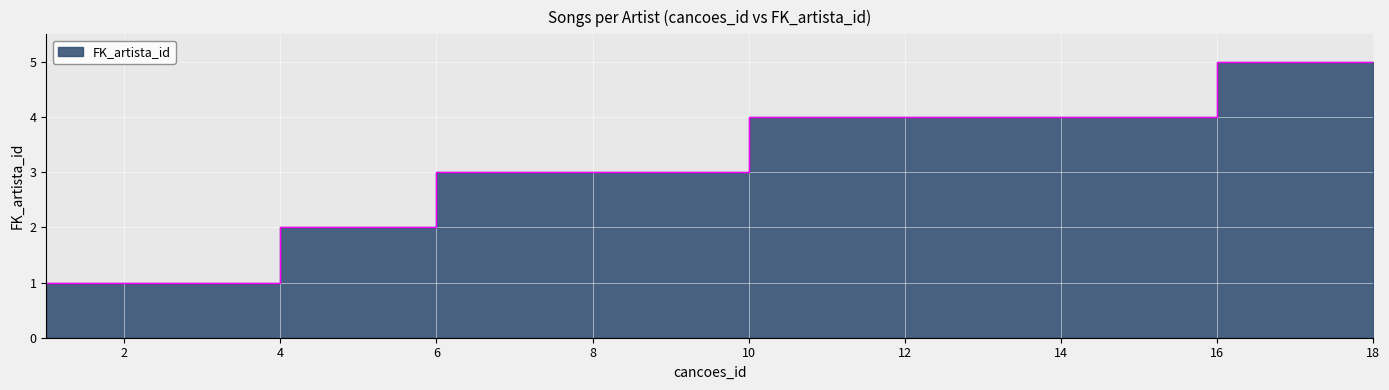

How many values are between 2 and 4?

12